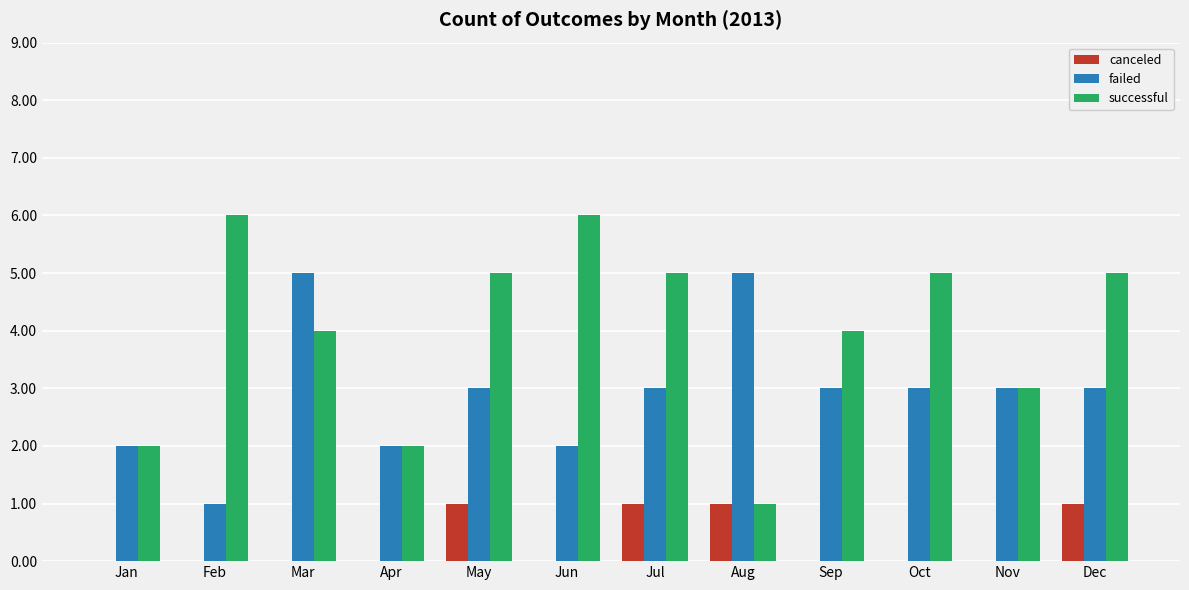

What is the sum of all canceled values?

4